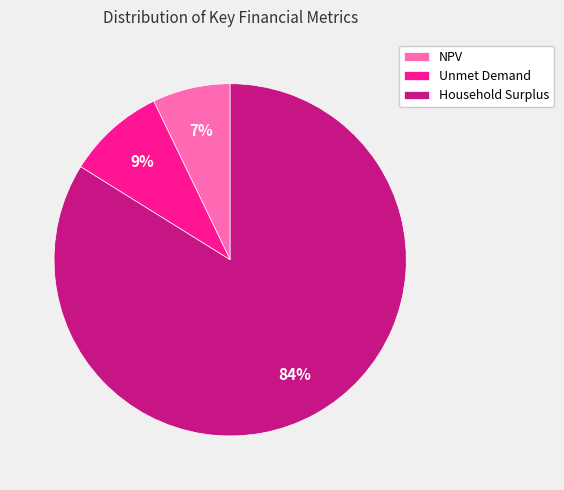

Is the sum of Unmet Demand and NPV greater than half?

No